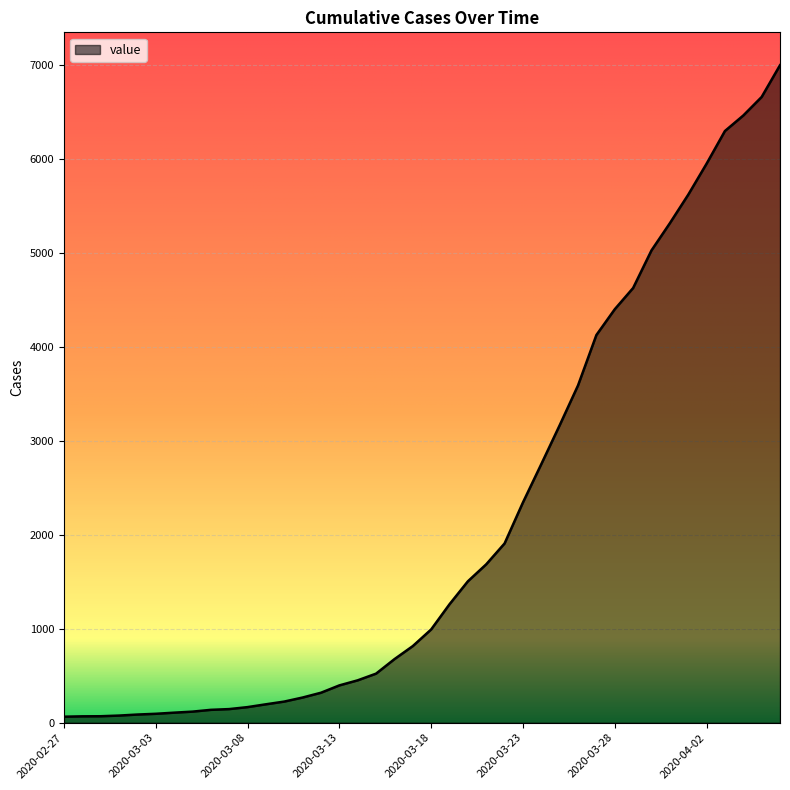

What is the greatest value displayed?

6994